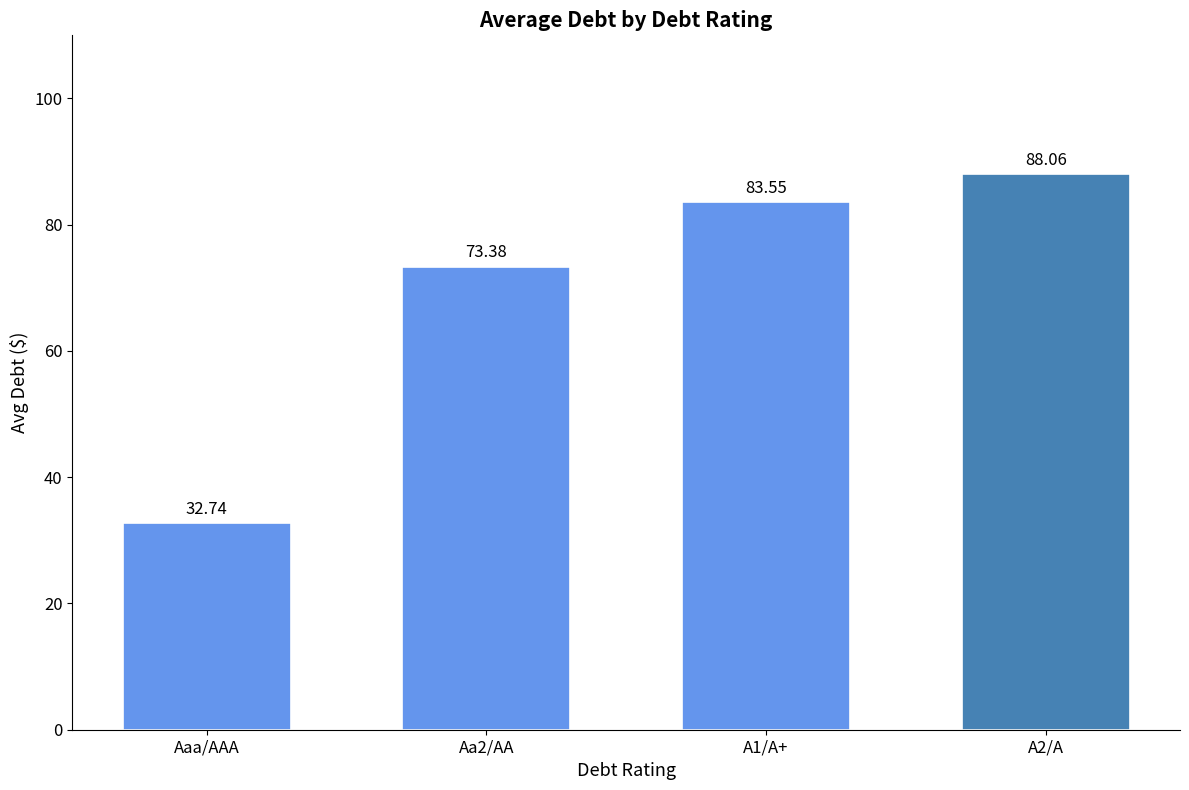

Which category has the lowest value across all series?

Aaa/AAA